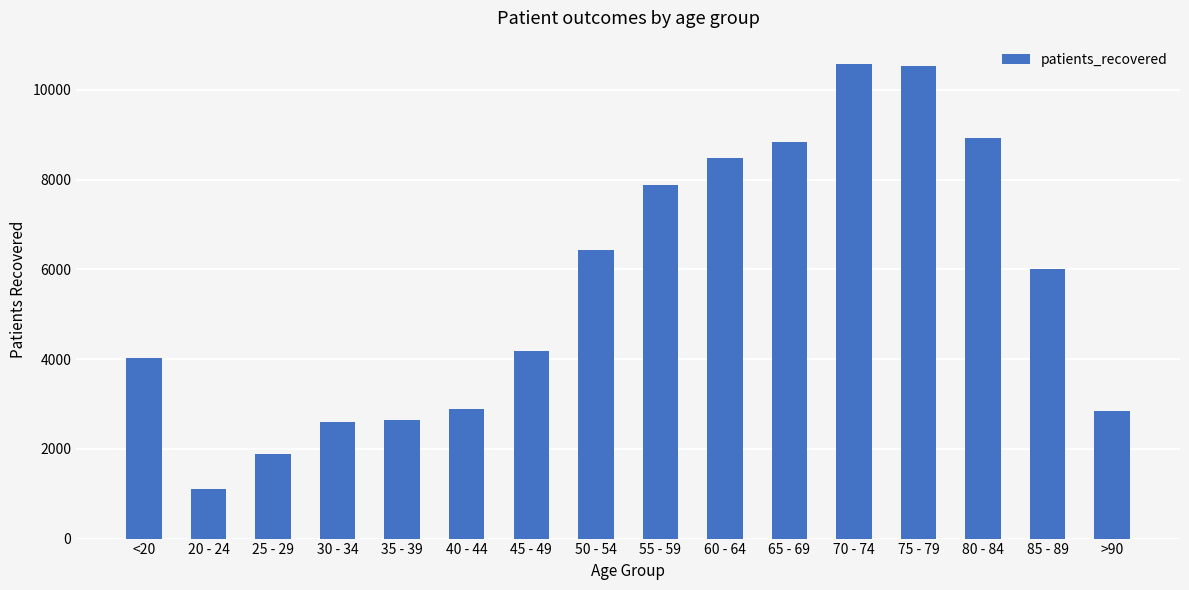

True or false: the data shows 951 at 25 - 29.

False